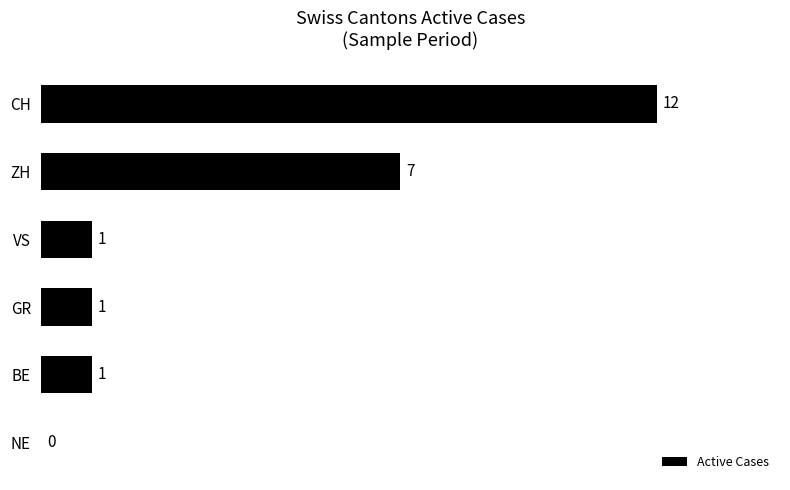

Where is the data nearest to the value 6?

ZH